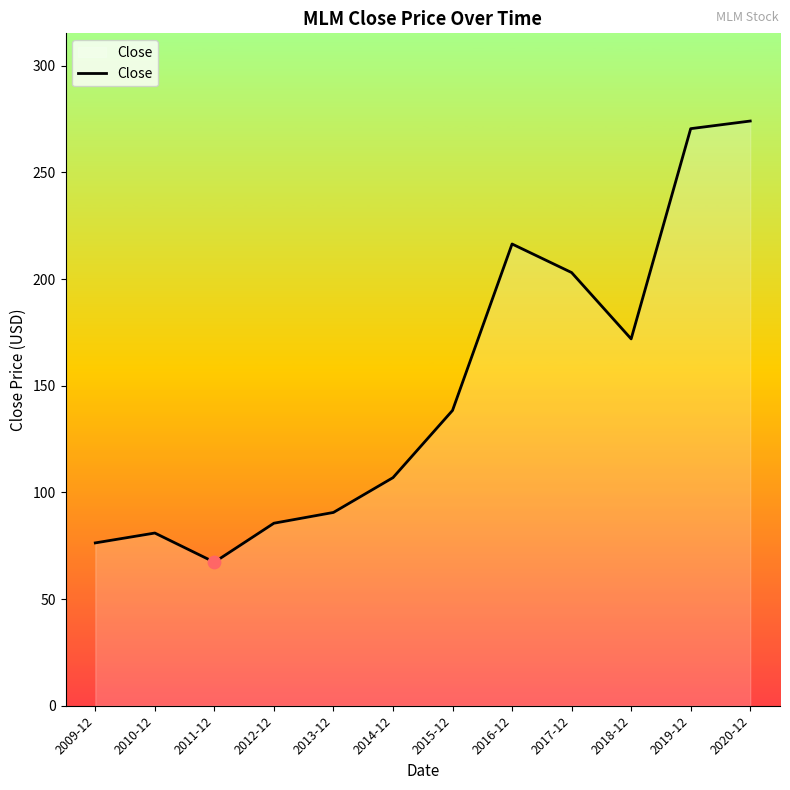

What is the change in value from 2013-12 to 2020-12?

+183.5